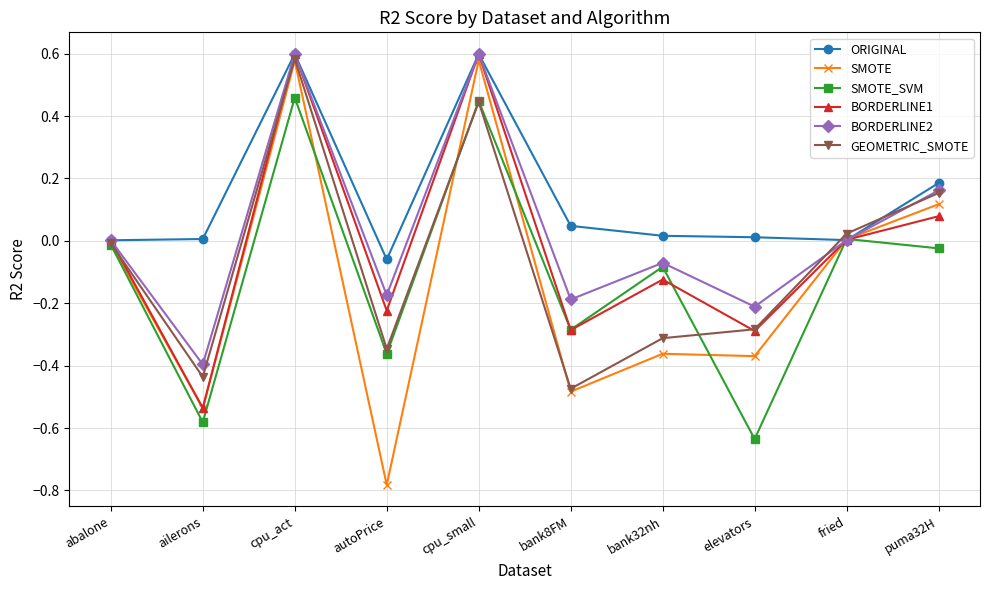

Which series has the largest range (max minus min)?

SMOTE